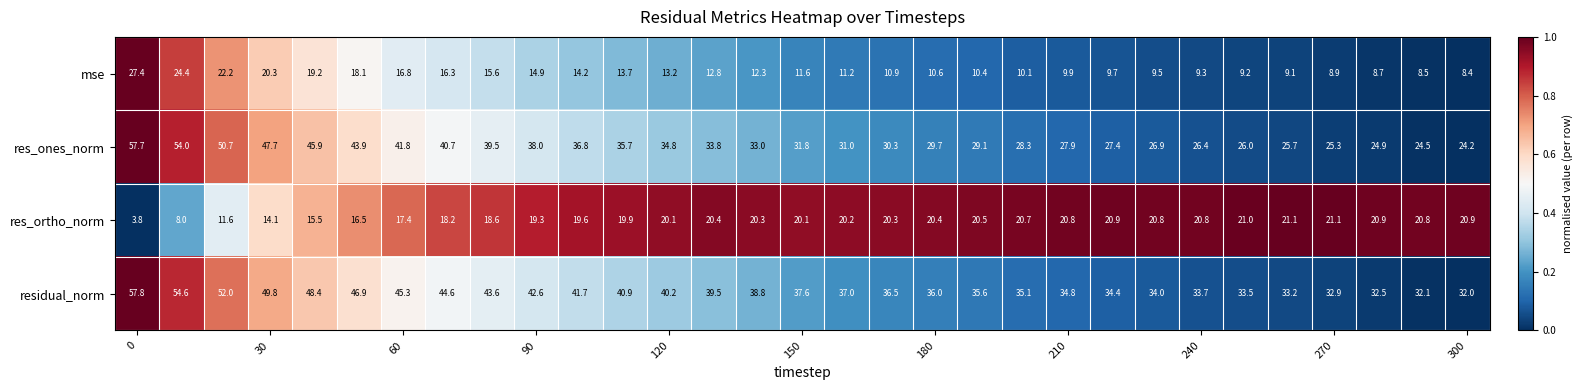

What is the average value of the res_ones_norm series?

34.6